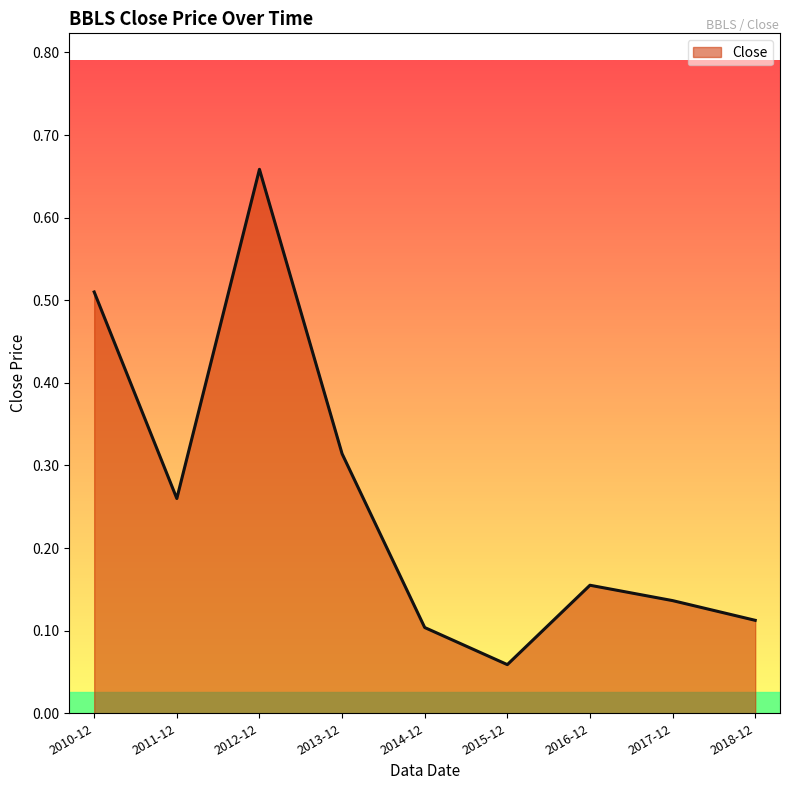

What is the sum of the values at 2010-12 and 2012-12?

1.2